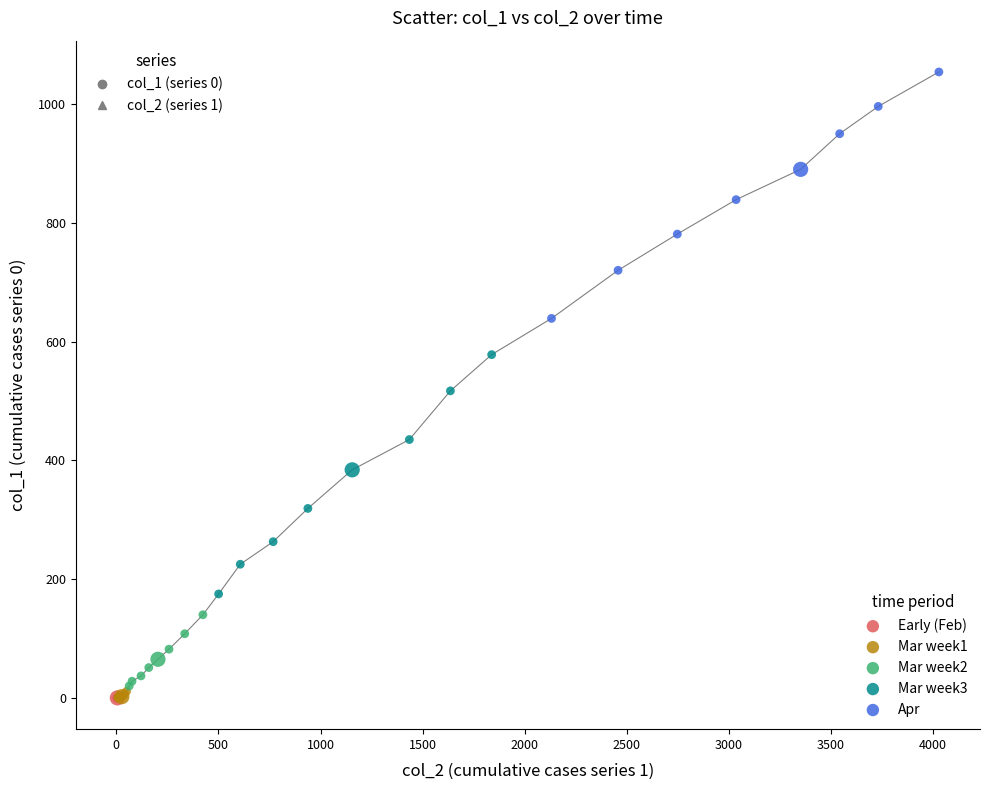

Which series reaches the maximum Y coordinate?

Apr